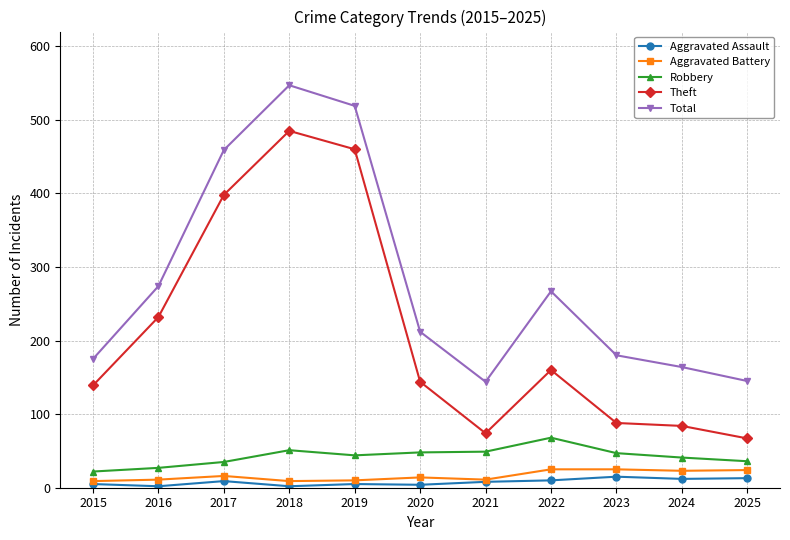

What is the total value across all series at 2017?

917